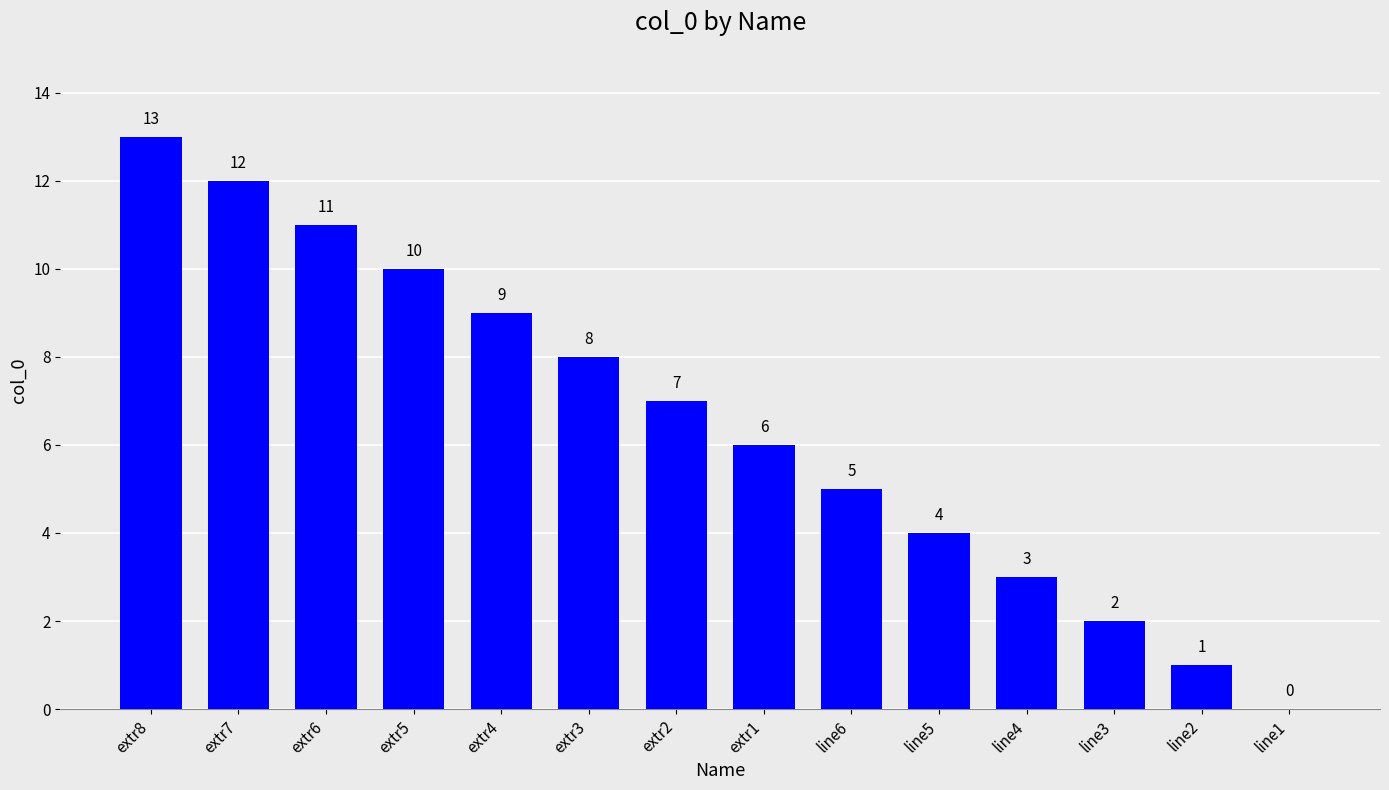

At which label is the value closest to 6?

extr1